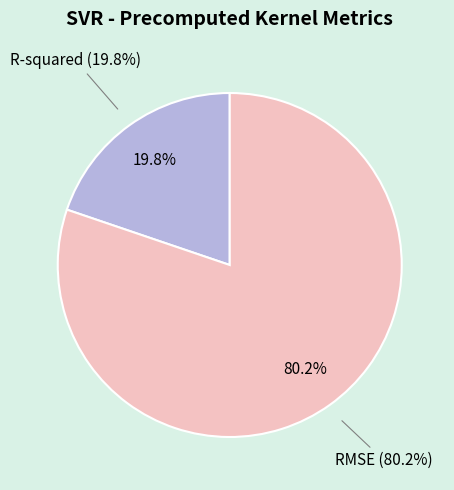

To the nearest percent, what is the combined percentage of RMSE and R-squared?

100%